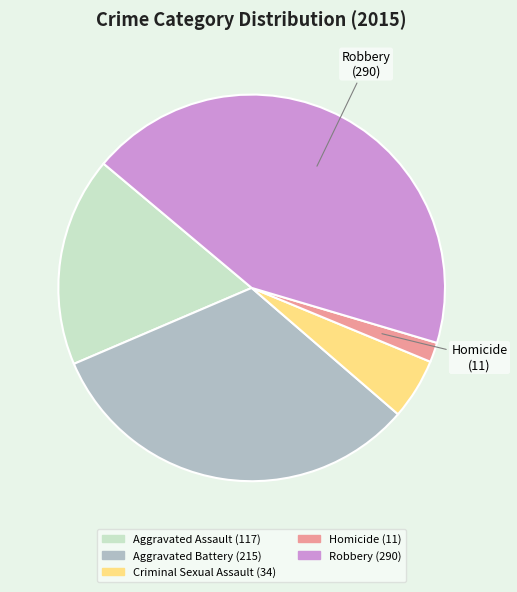

Which slice is the smallest?

Homicide